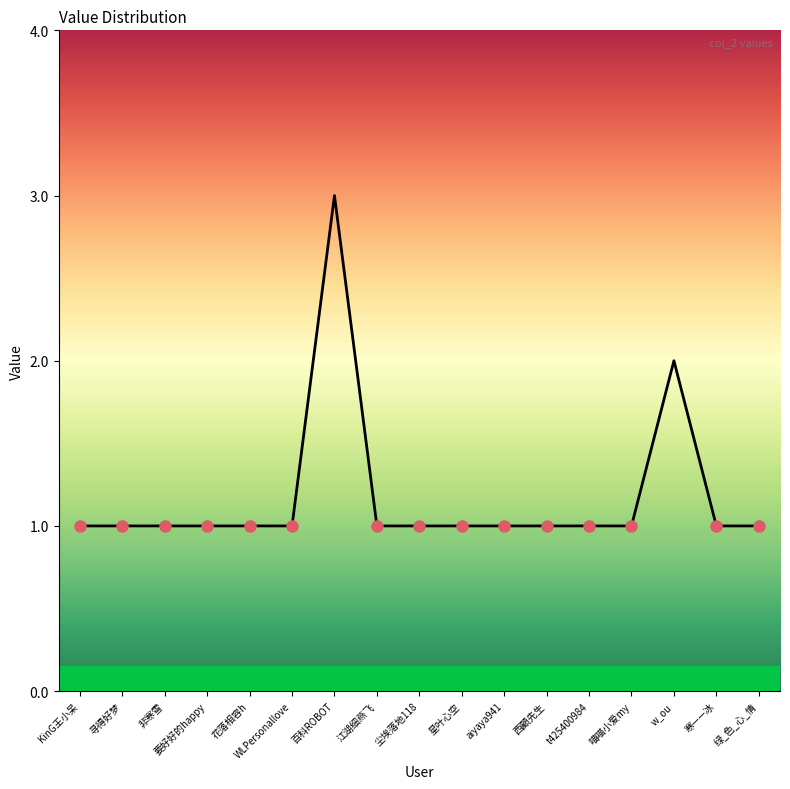

Does the chart display data point markers on the line(s)?

No